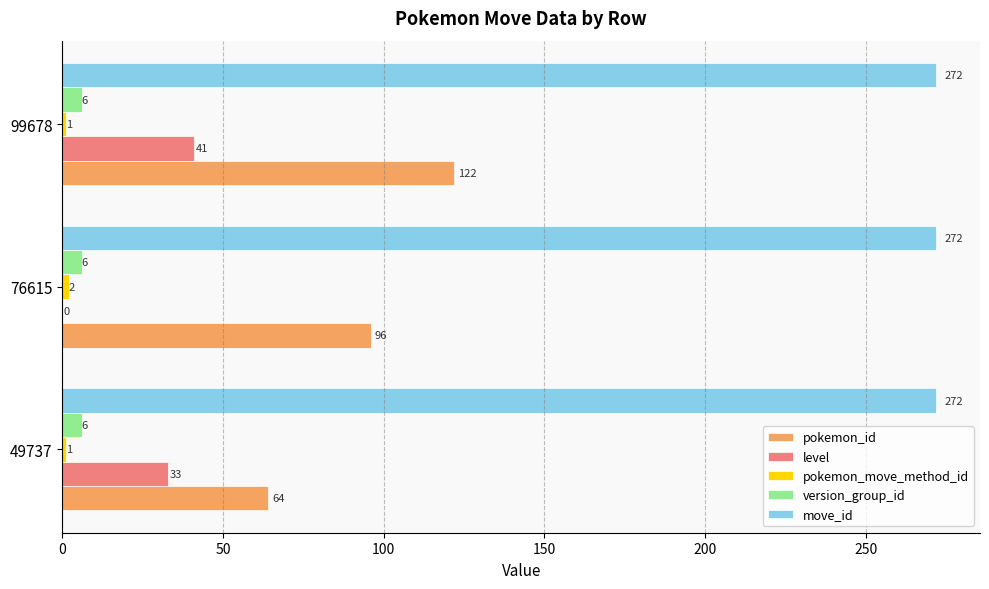

Which series has the largest range (max minus min)?

pokemon_id